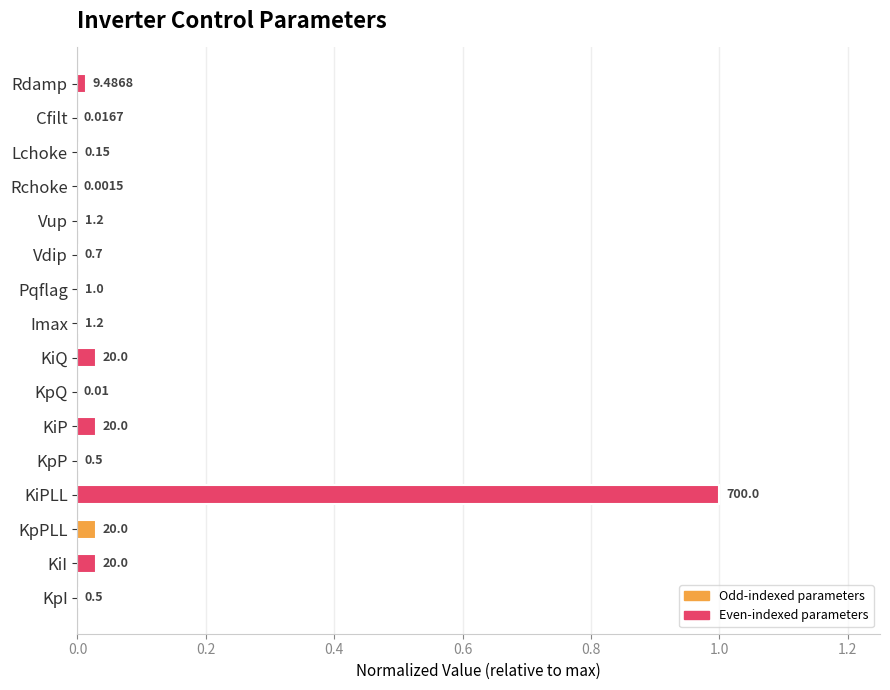

How many bars are there in total?

16